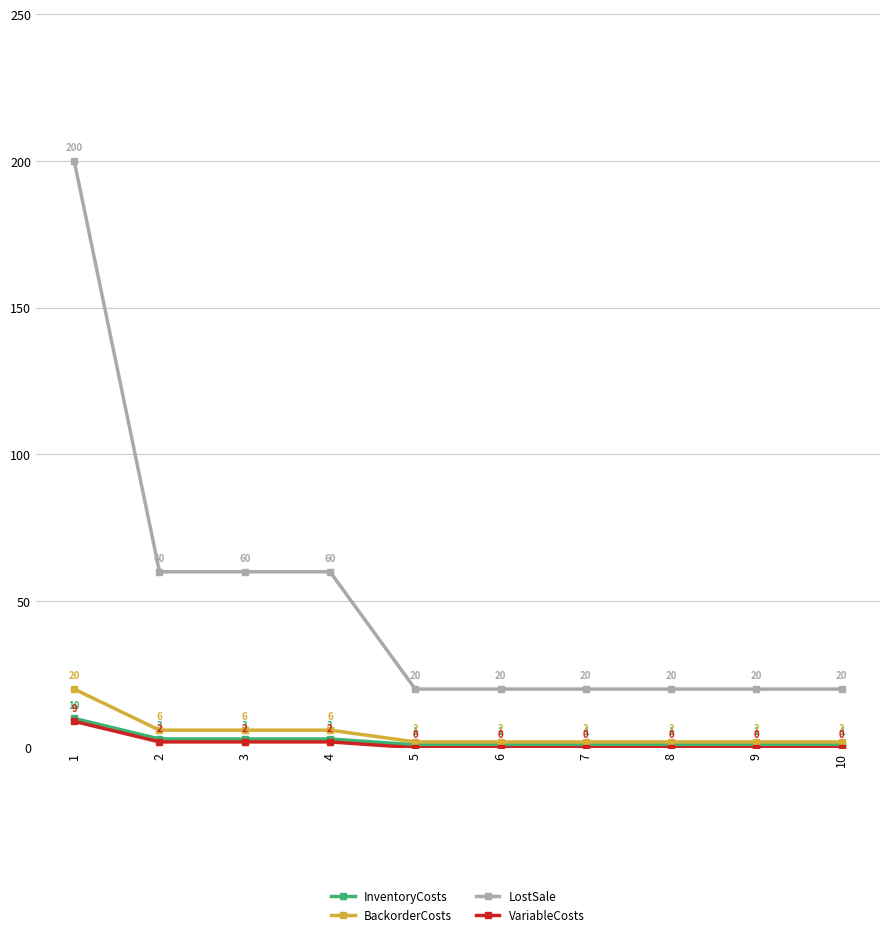

What are all the series names shown in the legend?

InventoryCosts, BackorderCosts, LostSale, VariableCosts